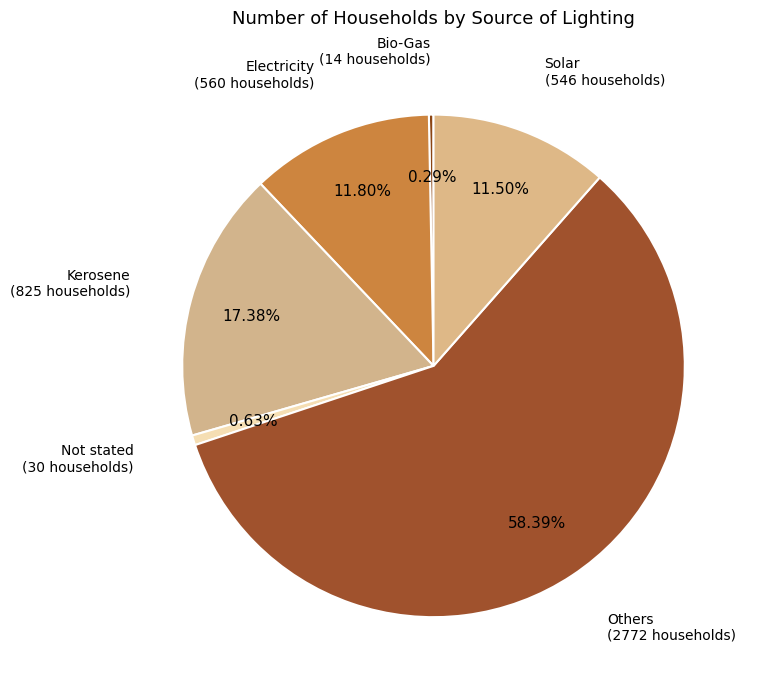

Count the number of slices in the pie.

6